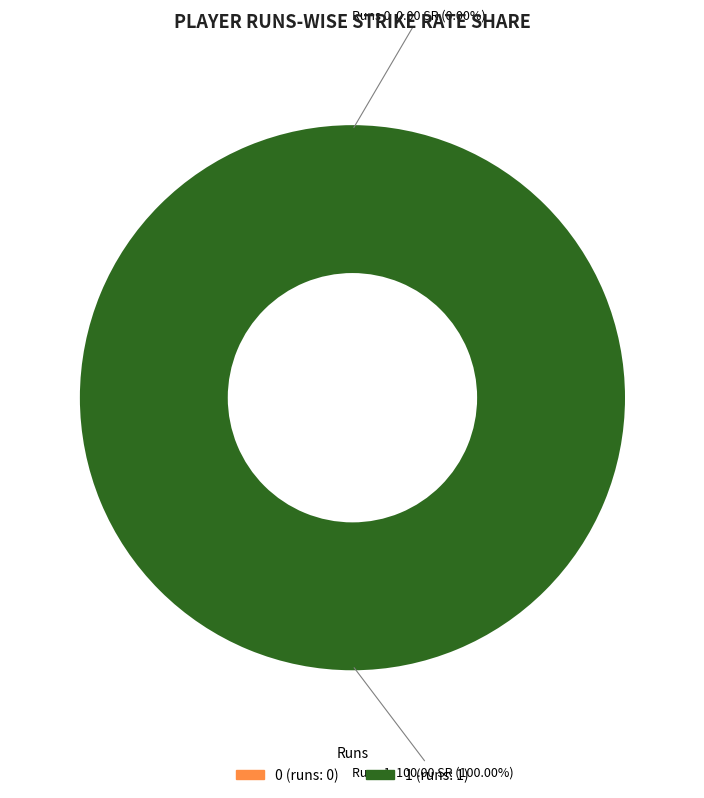

Which category accounts for the majority?

1